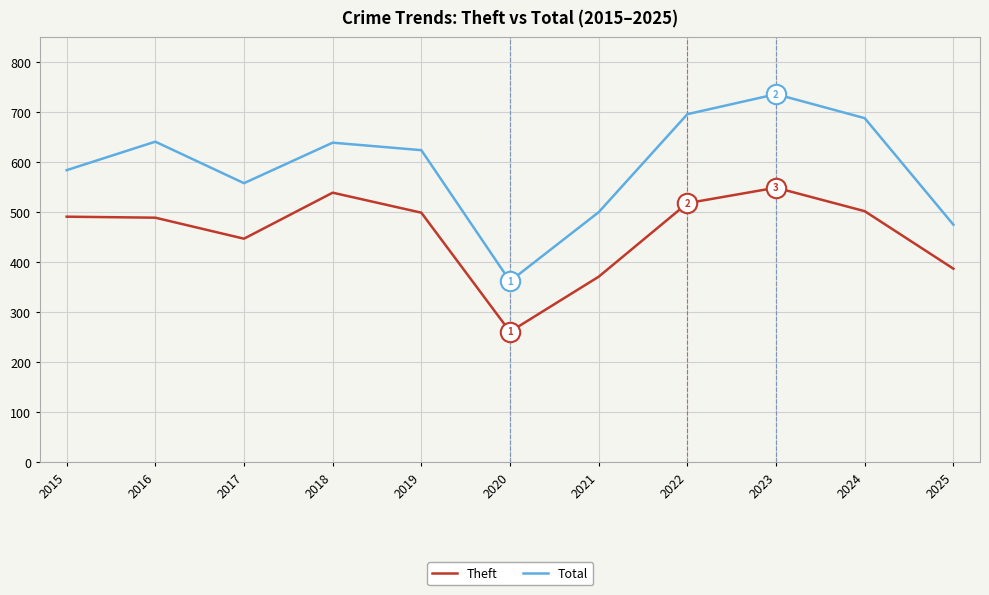

Rank the series by their maximum value, from highest to lowest.

Total, Theft